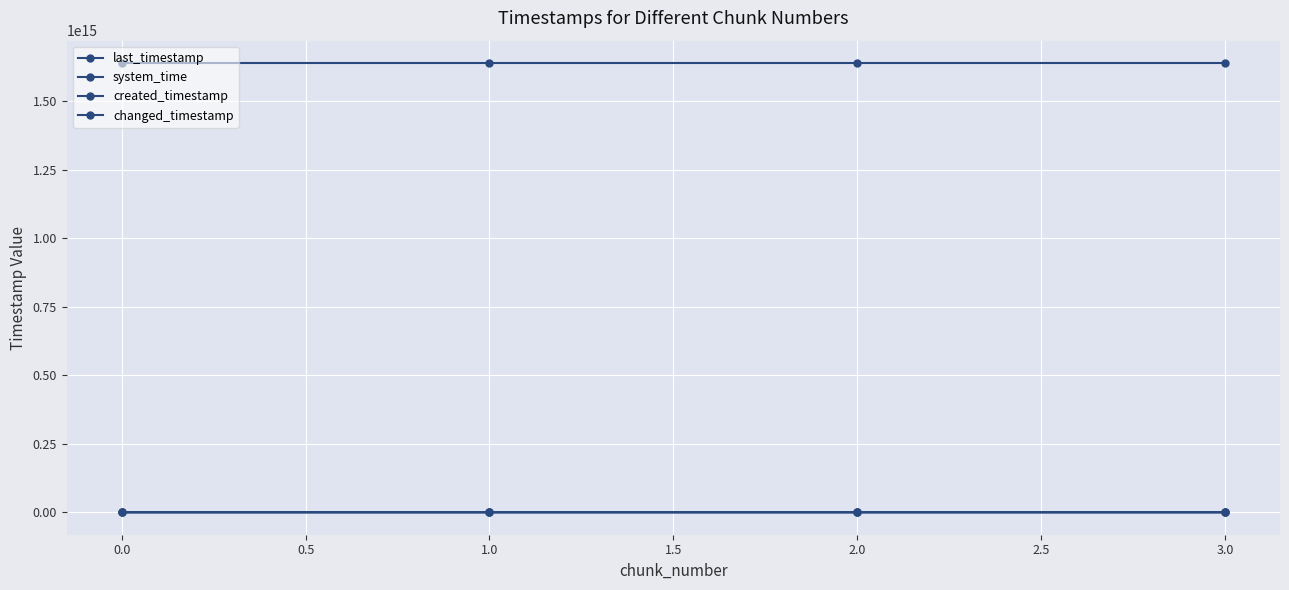

How many system_time values are between 1638649466247789 and 1638649491938258?

3